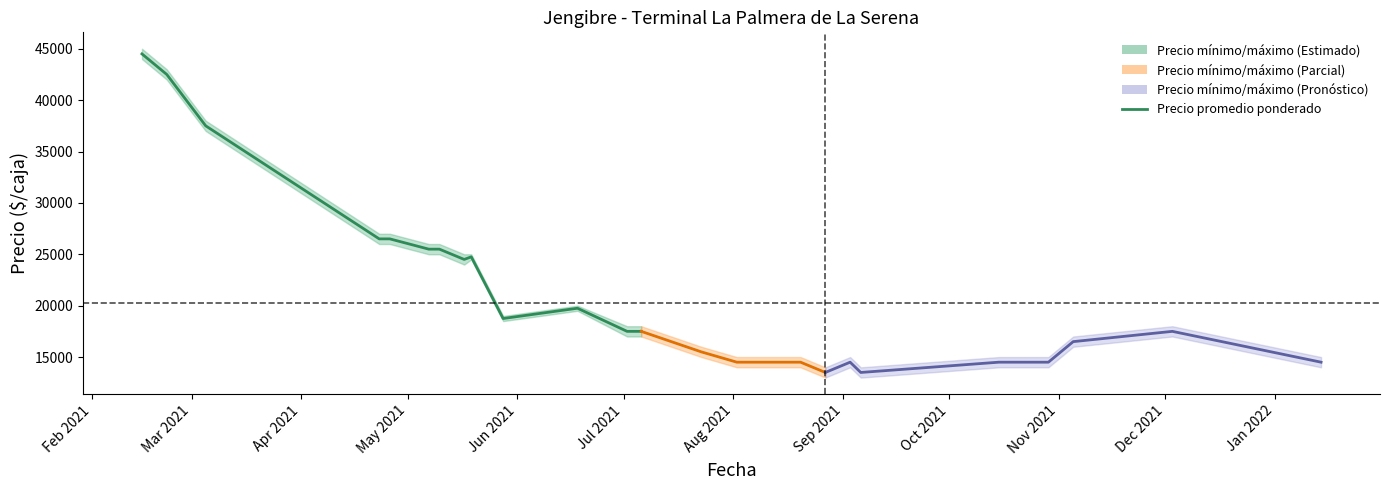

Where is the first local minimum?

Sep 2021